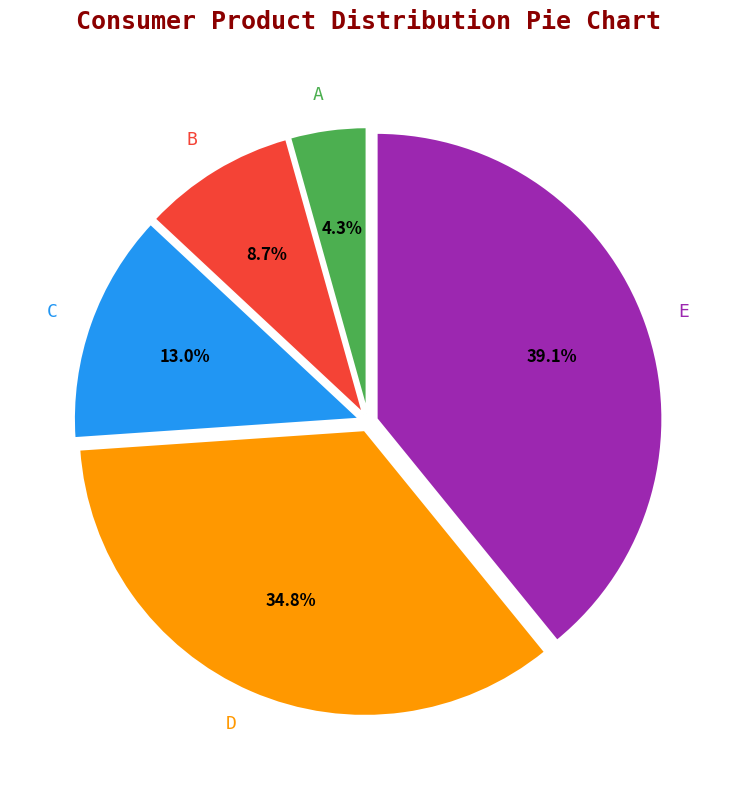

Count the number of slices in the pie.

5